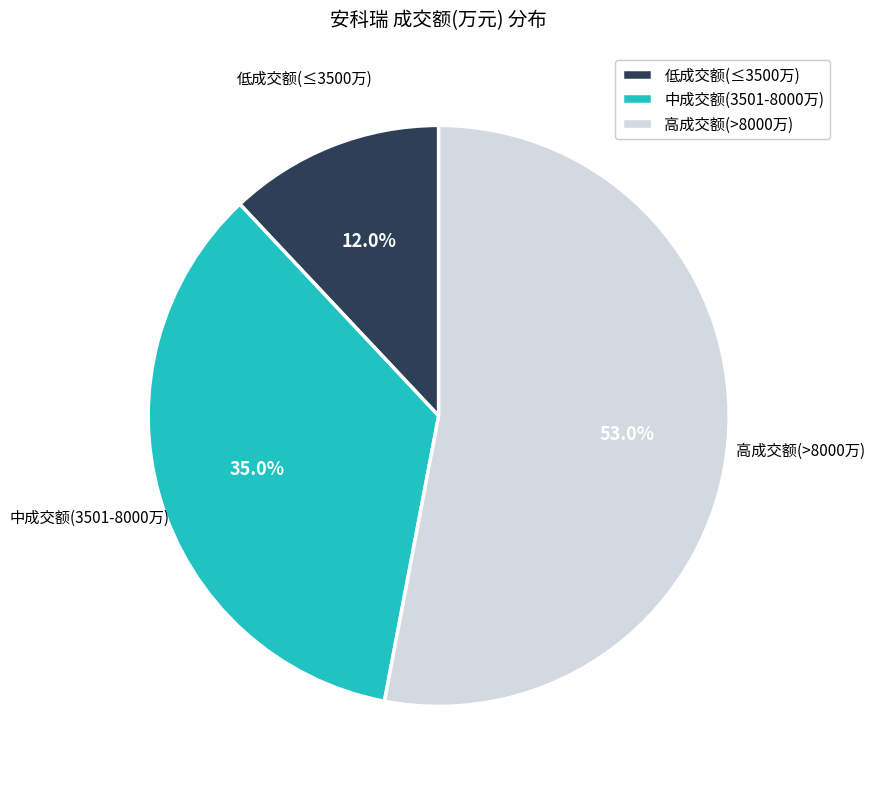

Approximately how many times larger is the value at 中成交额(3501-8000万) compared to 低成交额(≤3500万)?

2.9